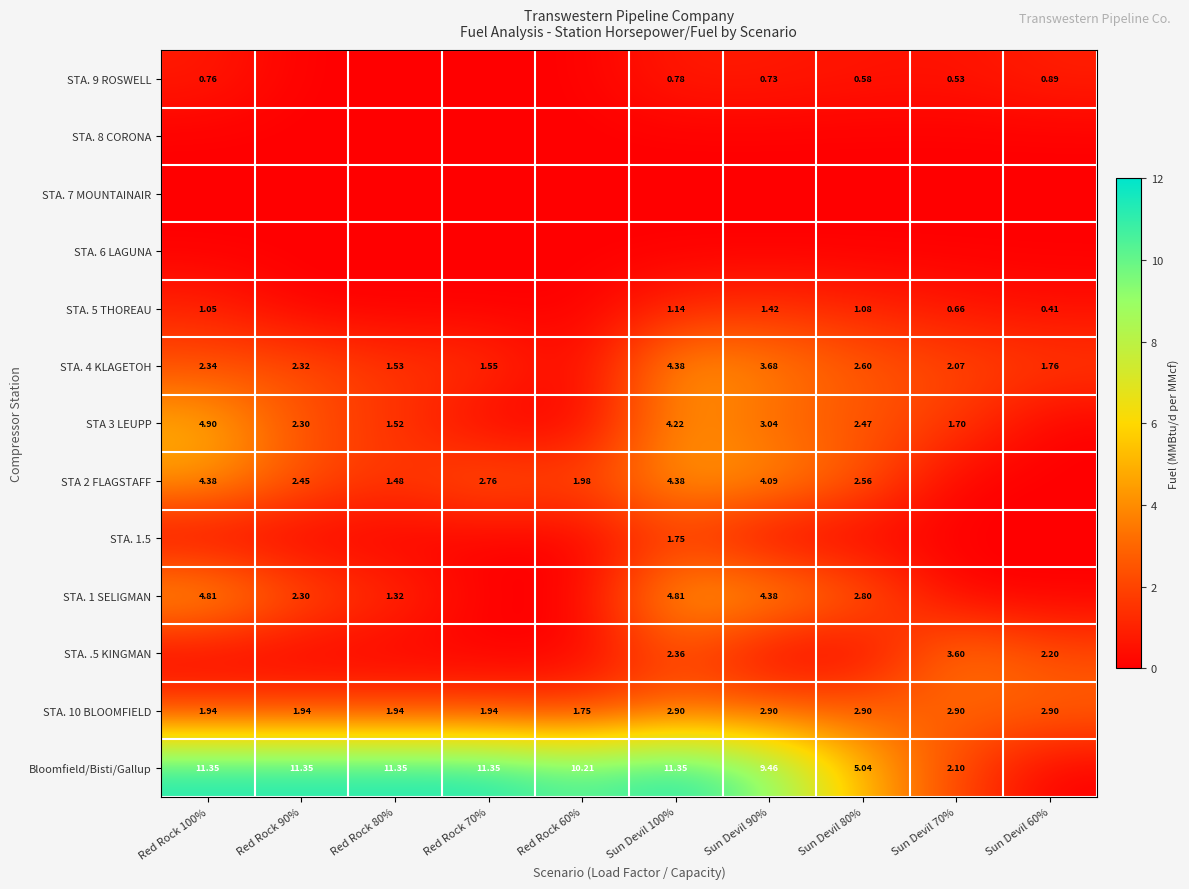

Is the value of STA. 9 ROSWELL at Sun Devil 60% greater than the value of Bloomfield/Bisti/Gallup at Red Rock 70%?

No